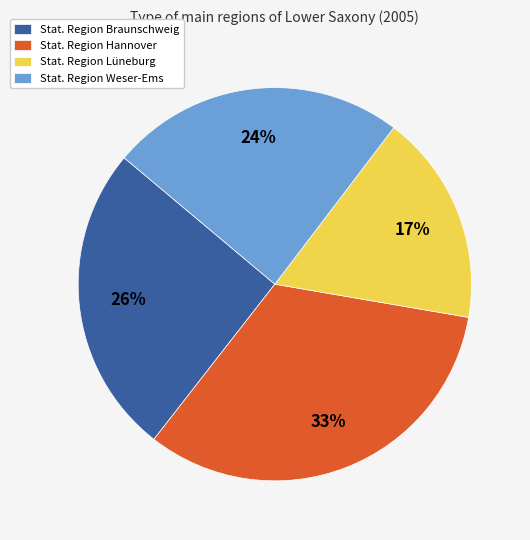

The Stat. Region Weser-Ems slice represents 24% of the pie. True or false?

True